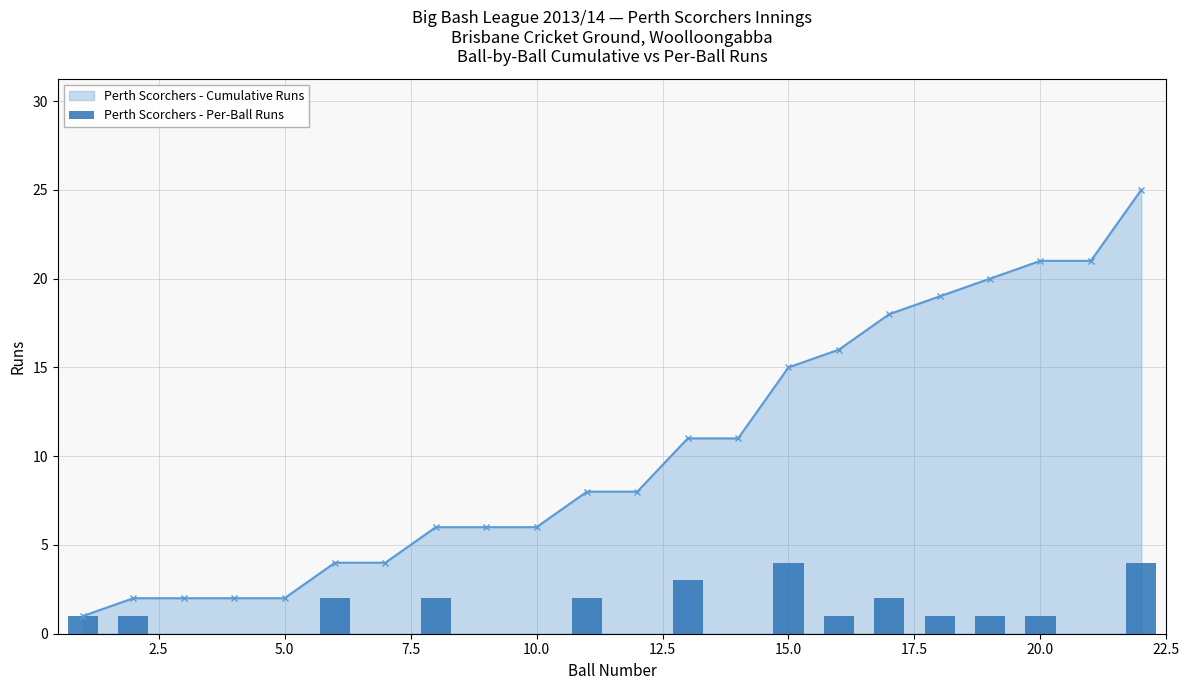

What is the maximum value for Perth Scorchers - Cumulative Runs?

25